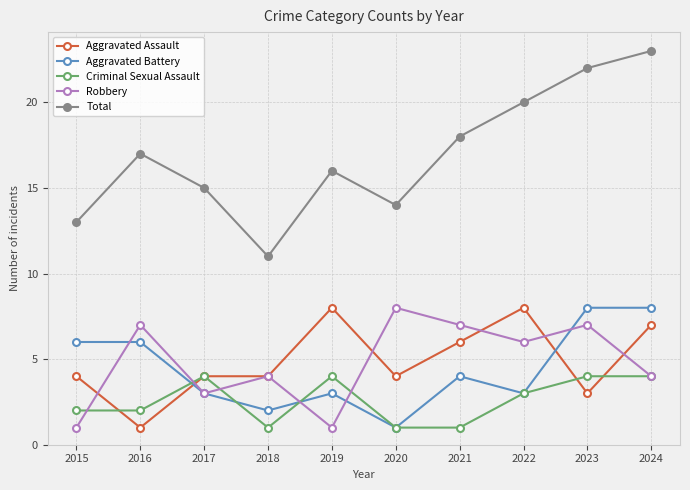

Which series has the widest spread of values?

Total